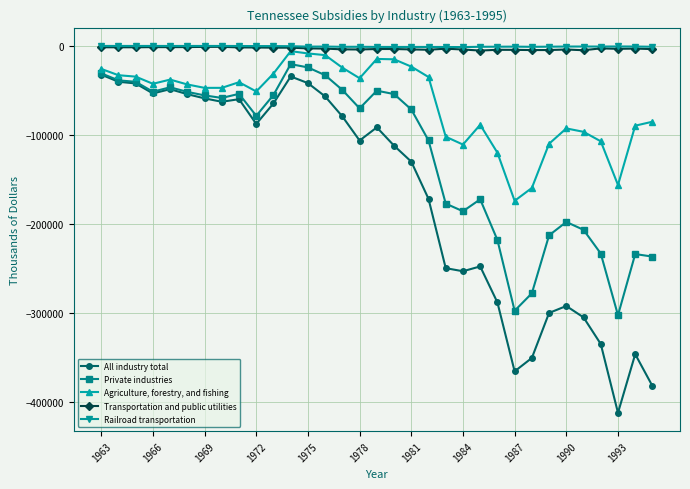

True or false: Agriculture, forestry, and fishing and Railroad transportation cross at least once.

False